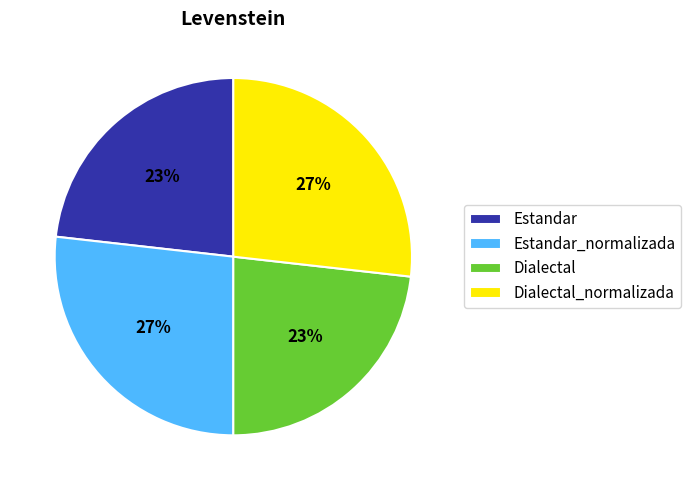

What percentage is the Dialectal_normalizada slice, to the nearest percent?

27%